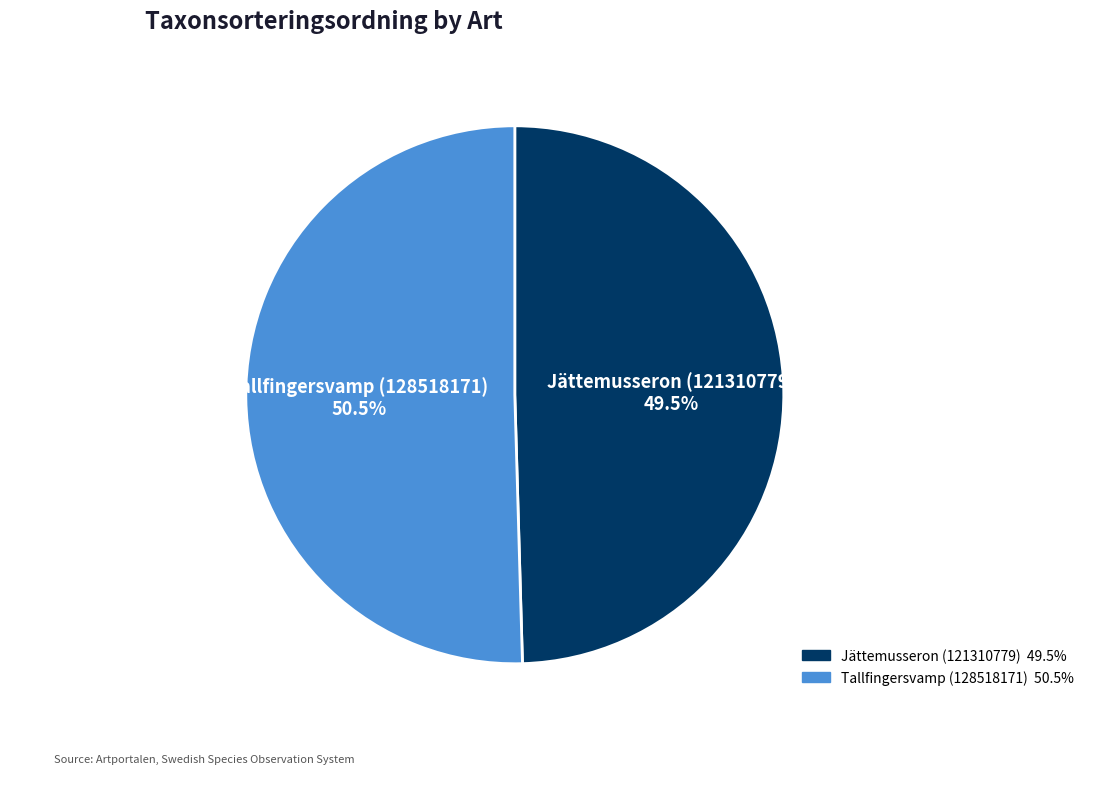

What is the total percentage of Jättemusseron (121310779) and Tallfingersvamp (128518171)?

100.0%